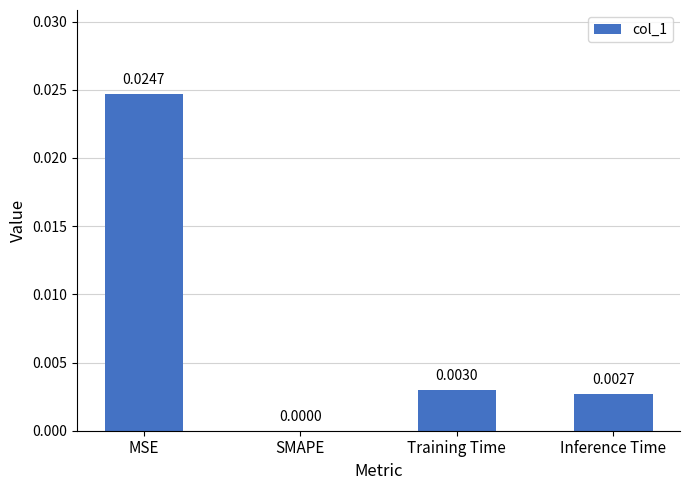

At which category does the chart reach its peak across all series?

MSE